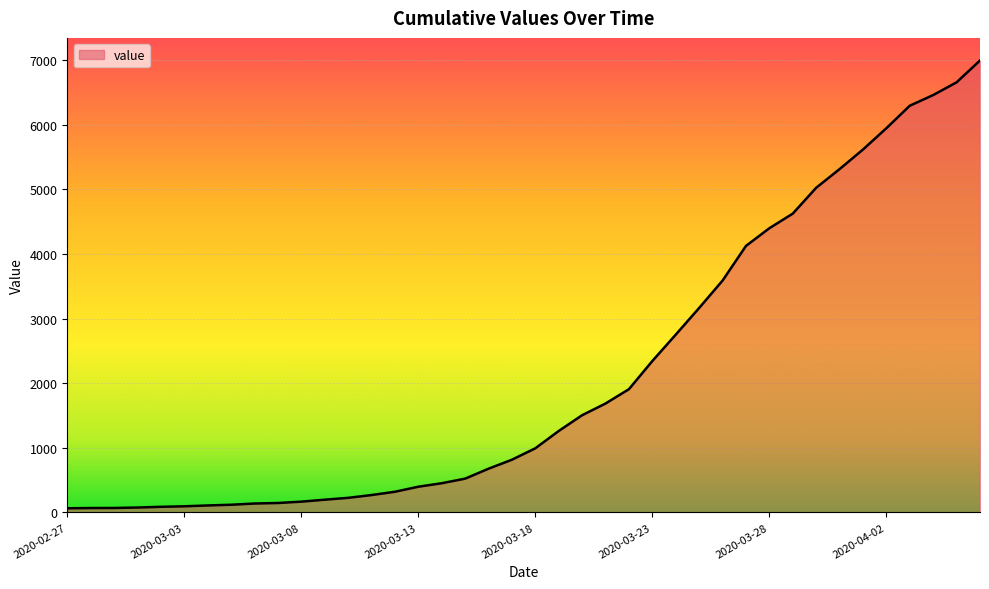

What is the greatest value displayed?

6995